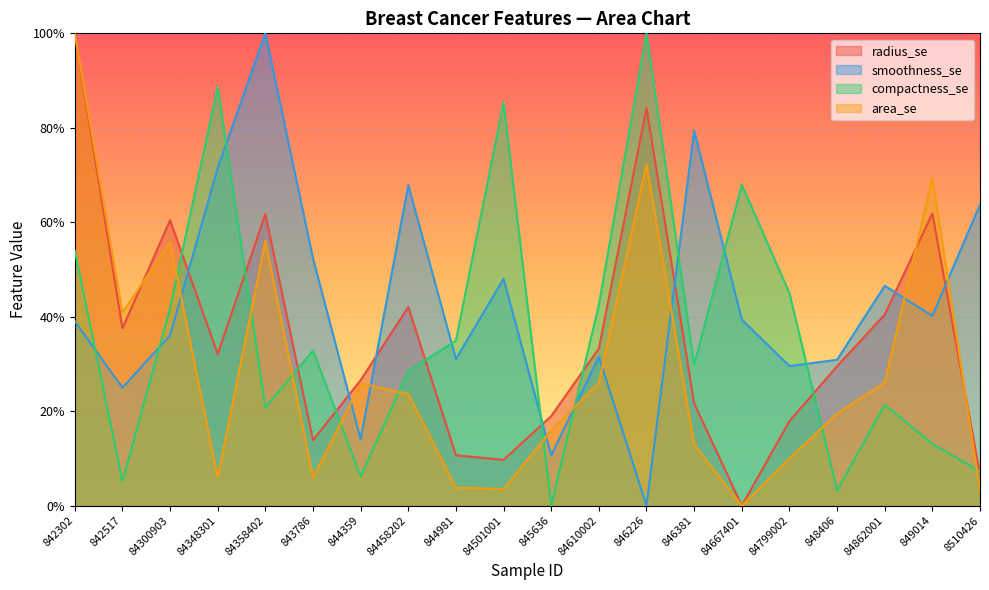

What is the difference between the maximum and minimum values in the smoothness_se series?

1.0